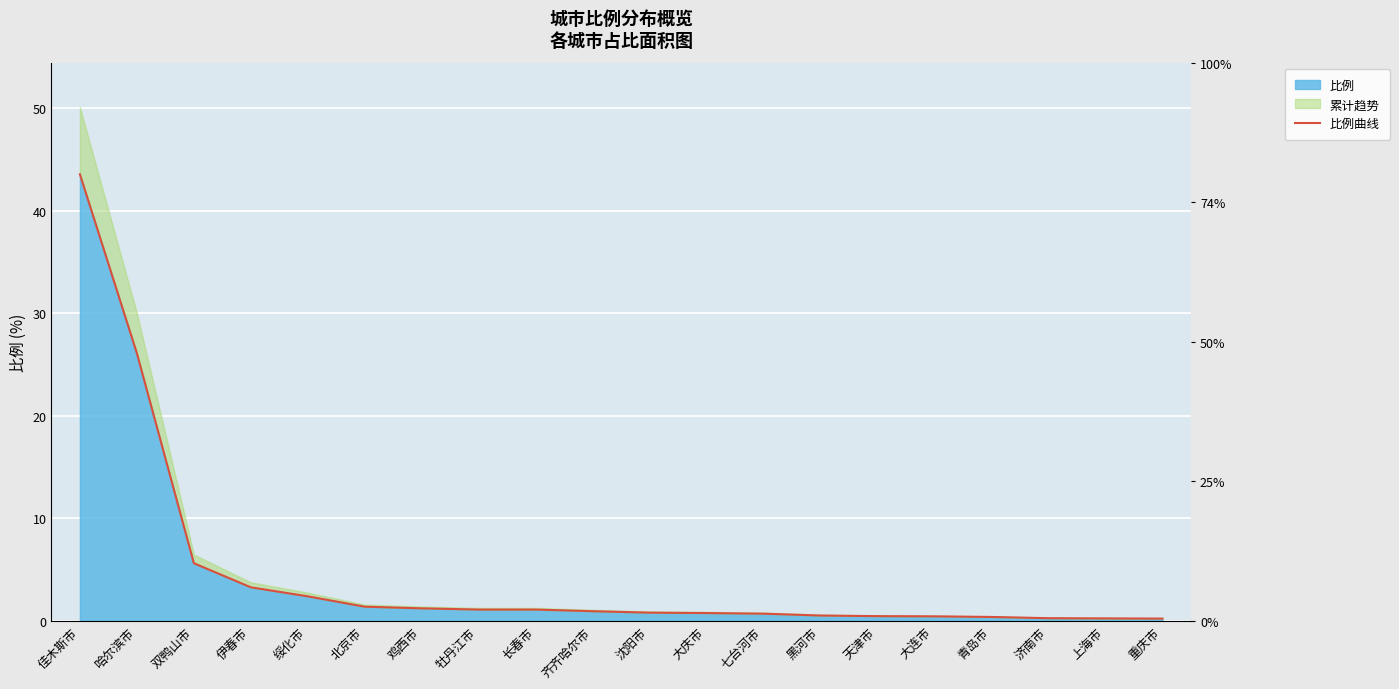

Rank the categories by value from lowest to highest.

重庆市, 上海市, 济南市, 青岛市, 大连市, 天津市, 黑河市, 七台河市, 大庆市, 沈阳市, 齐齐哈尔市, 牡丹江市, 长春市, 鸡西市, 北京市, 绥化市, 伊春市, 双鸭山市, 哈尔滨市, 佳木斯市